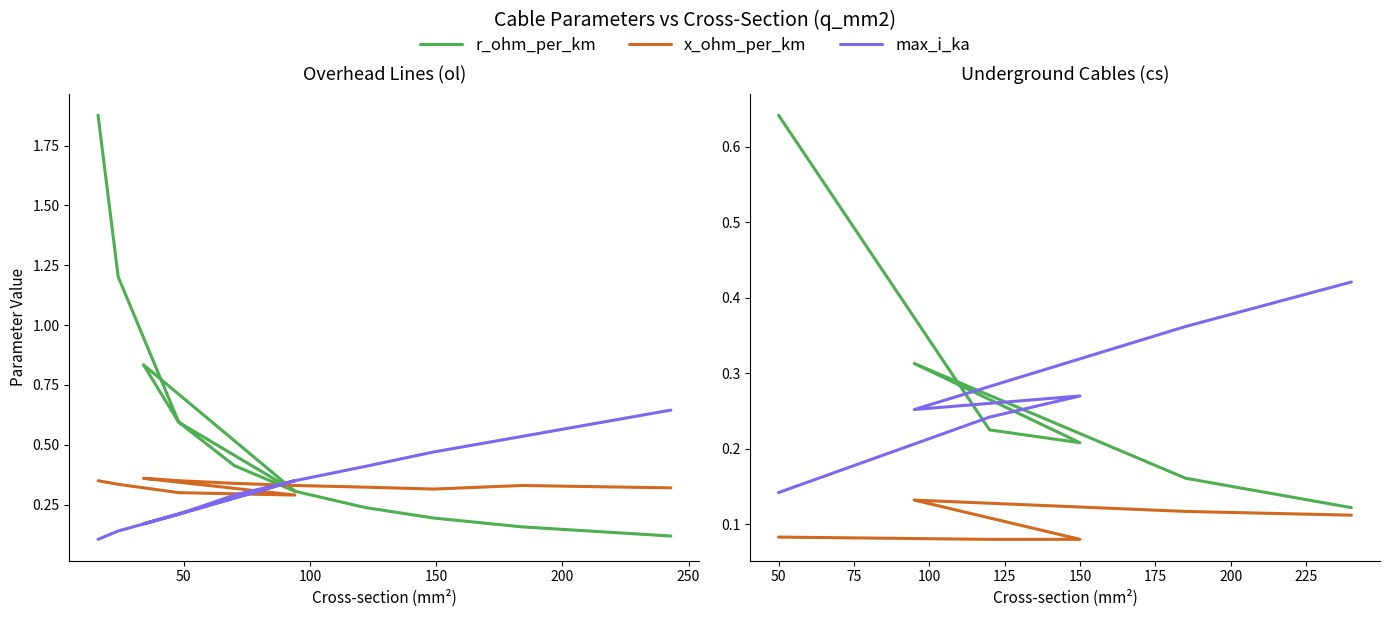

Which series has the widest spread of values?

r_ohm_per_km